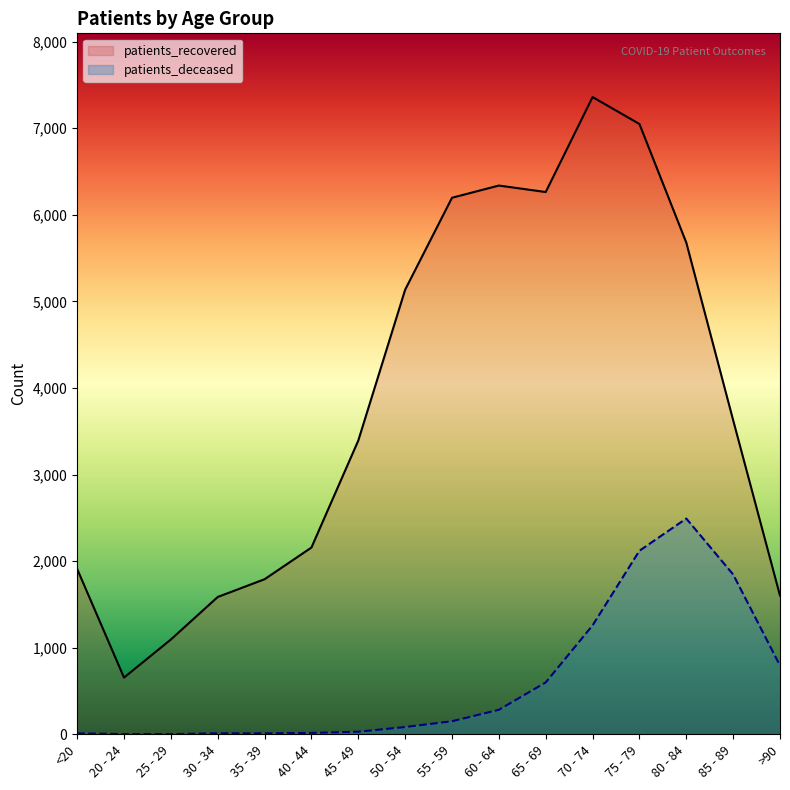

True or false: patients_deceased and patients_recovered cross at least once.

False